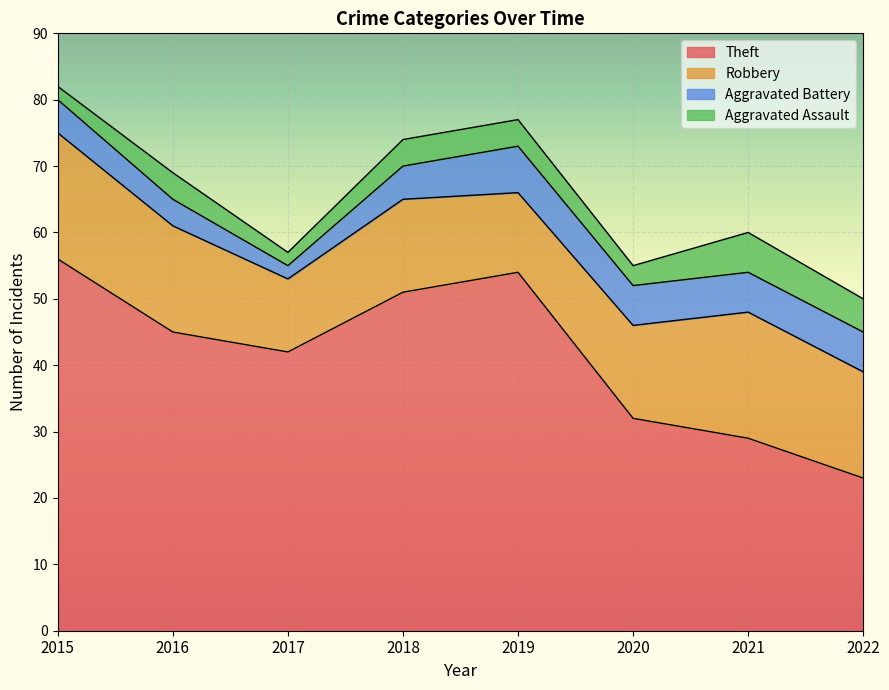

Reading left to right, extract all data points from this chart.

Theft: 56	45	42	51	54	32	29	23
Robbery: 19	16	11	14	12	14	19	16
Aggravated Battery: 5	4	2	5	7	6	6	6
Aggravated Assault: 2	4	2	4	4	3	6	5